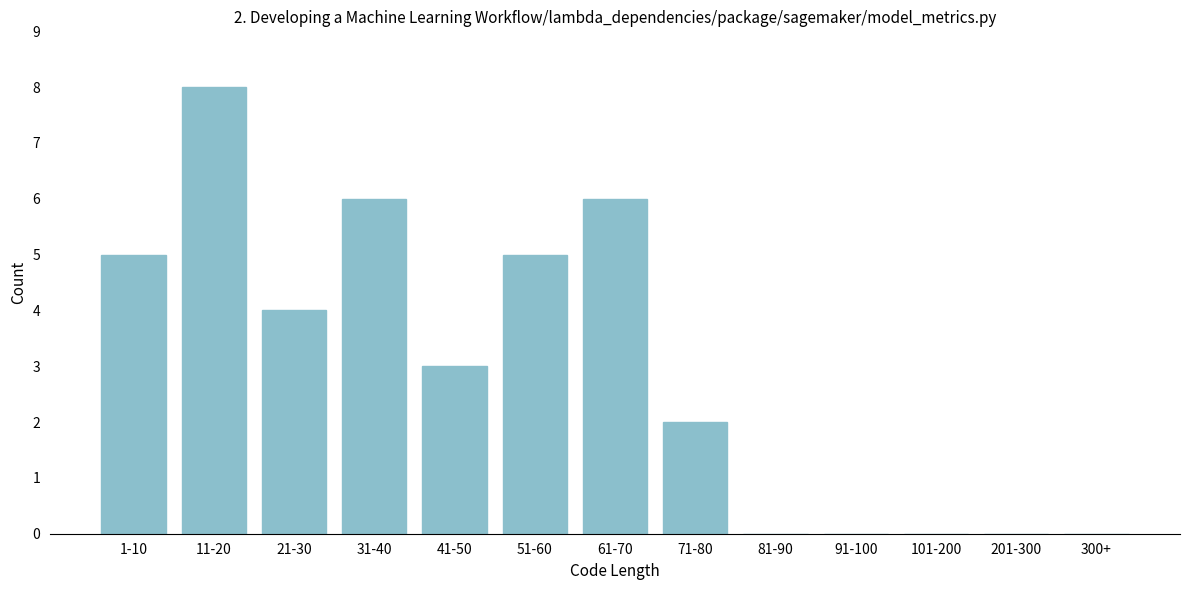

Reading left to right, extract all data points from this chart.

1-10=5	11-20=8	21-30=4	31-40=6	41-50=3	51-60=5	61-70=6	71-80=2	81-90=0	91-100=0	101-200=0	201-300=0	300+=0